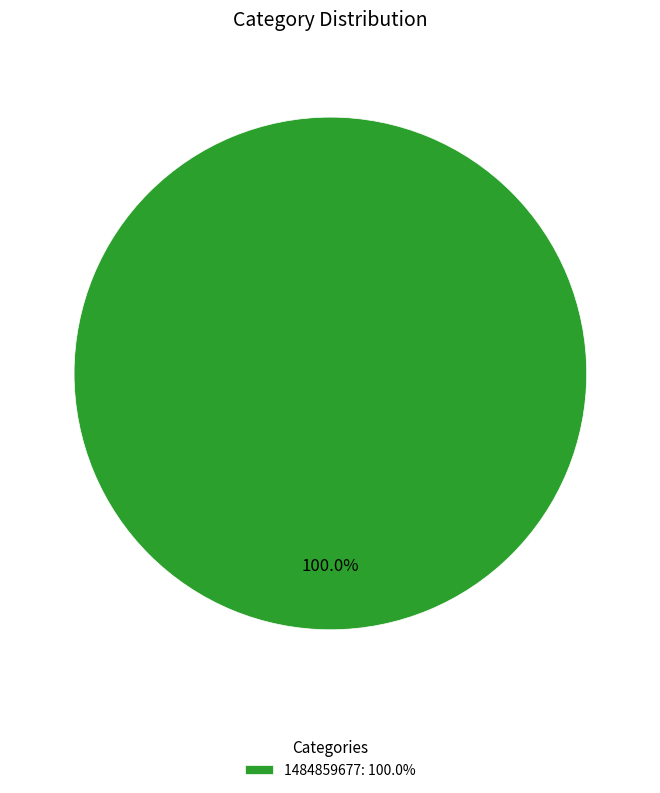

Which category accounts for the majority?

1484859677: 100.0%